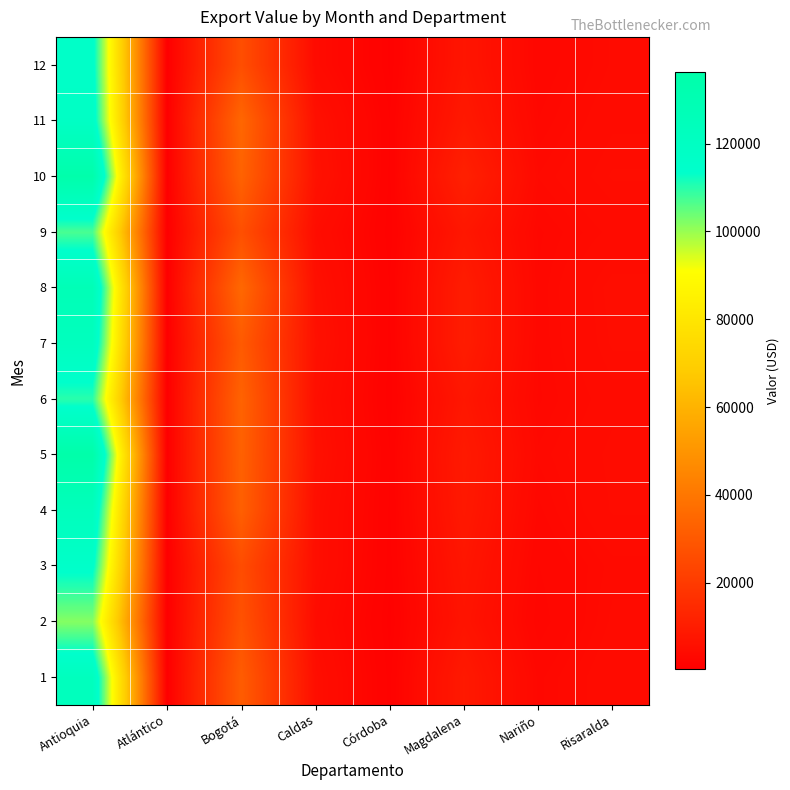

Between Nariño and Magdalena, which is larger?

Magdalena